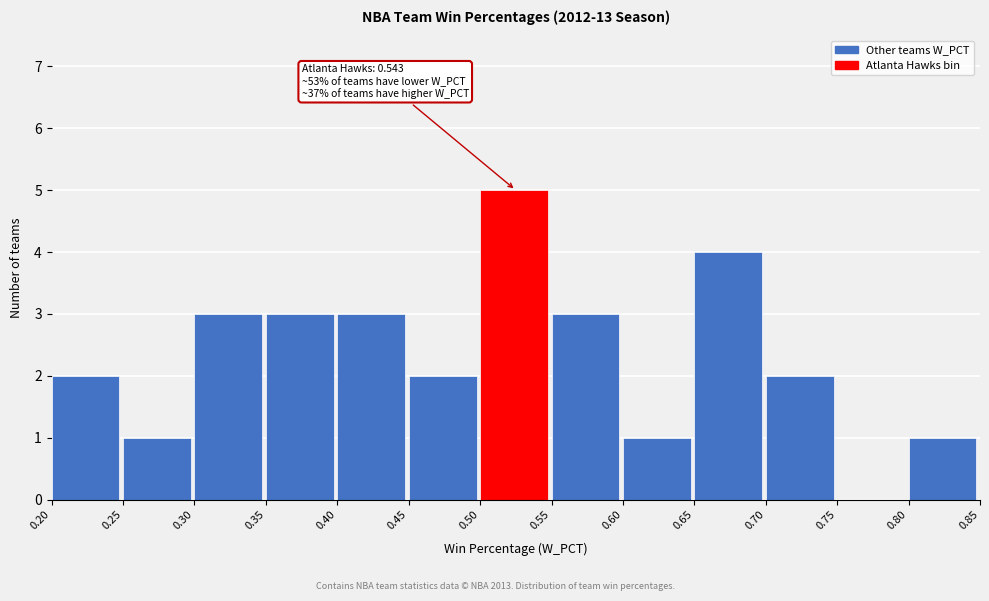

Over which range of the x-axis is the bar tallest?

0.50 to 0.55